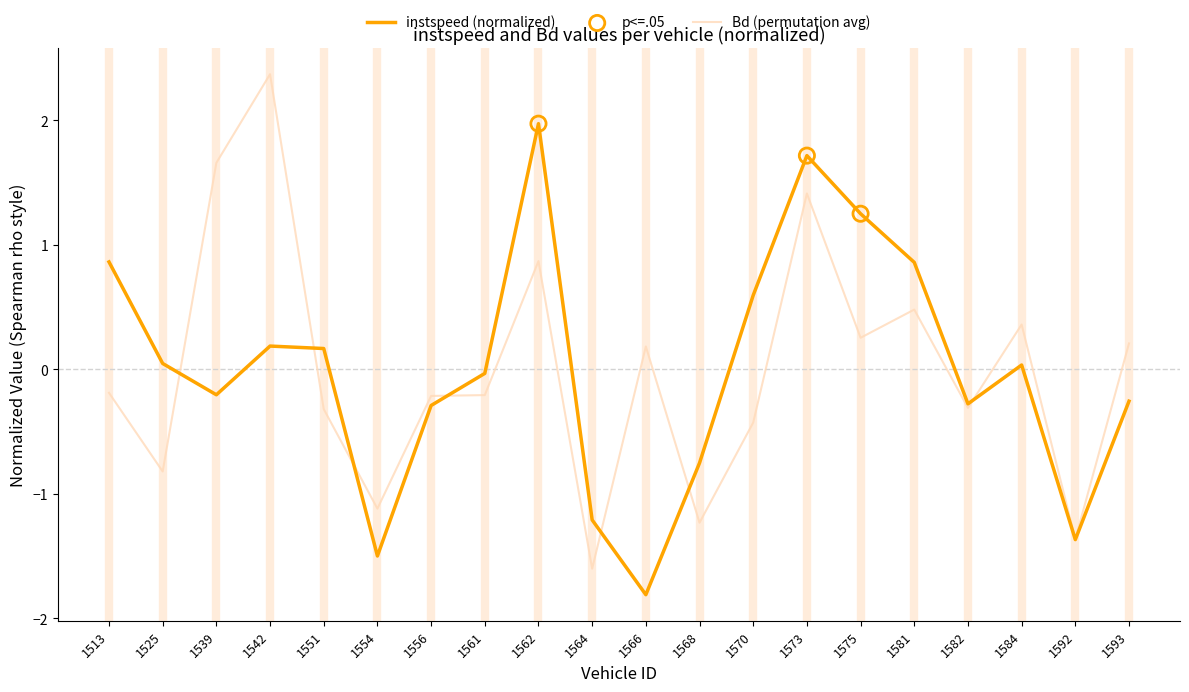

What is the difference between the highest and lowest values at 1513?

1.1